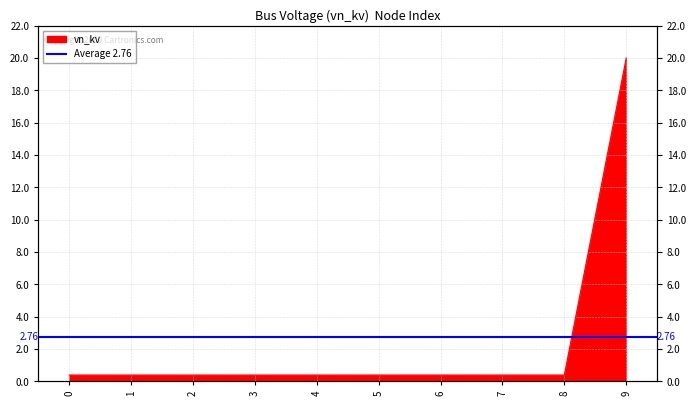

What is the value of the 4th point from the left?

0.4